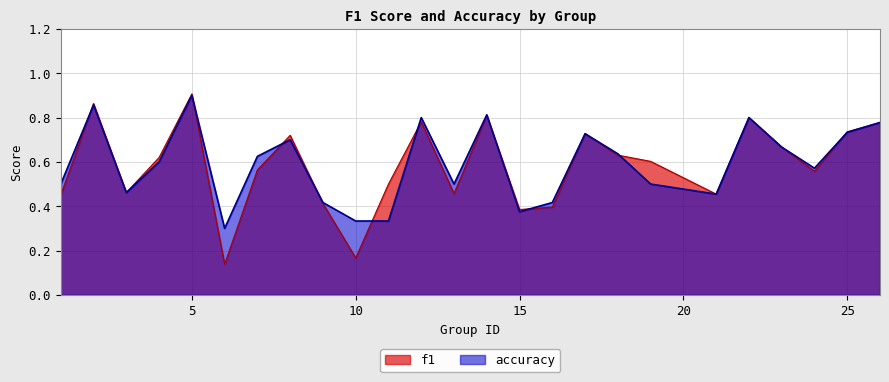

Reading left to right, extract all data points from this chart.

f1: 1=0.5	2=0.9	3=0.5	4=0.6	5=0.9	6=0.1	7=0.6	8=0.7	9=0.4	10=0.2	11=0.5	12=0.8	13=0.5	14=0.8	15=0.4	16=0.4	17=0.7	18=0.6	19=0.6	21=0.5	22=0.8	23=0.7	24=0.6	25=0.7	26=0.8
accuracy: 1=0.5	2=0.9	3=0.5	4=0.6	5=0.9	6=0.3	7=0.6	8=0.7	9=0.4	10=0.3	11=0.3	12=0.8	13=0.5	14=0.8	15=0.4	16=0.4	17=0.7	18=0.6	19=0.5	21=0.5	22=0.8	23=0.7	24=0.6	25=0.7	26=0.8